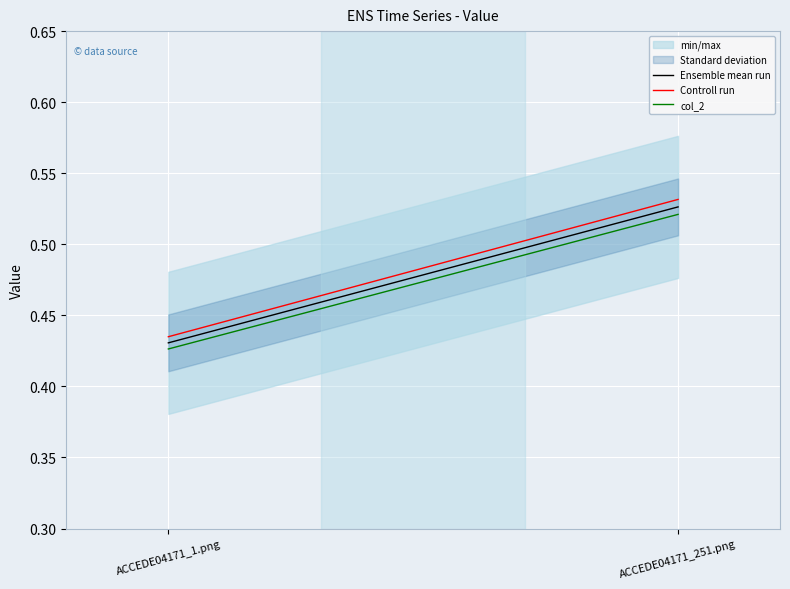

What is the difference between the maximum and minimum values in the Ensemble mean run series?

0.1